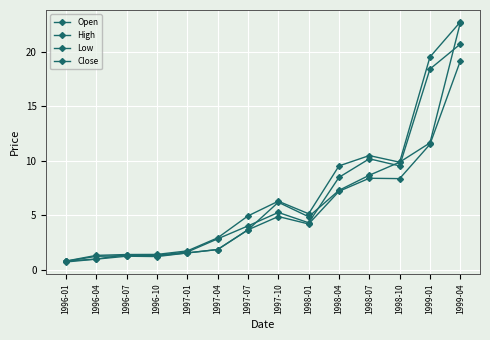

Count the number of categories in the chart.

14